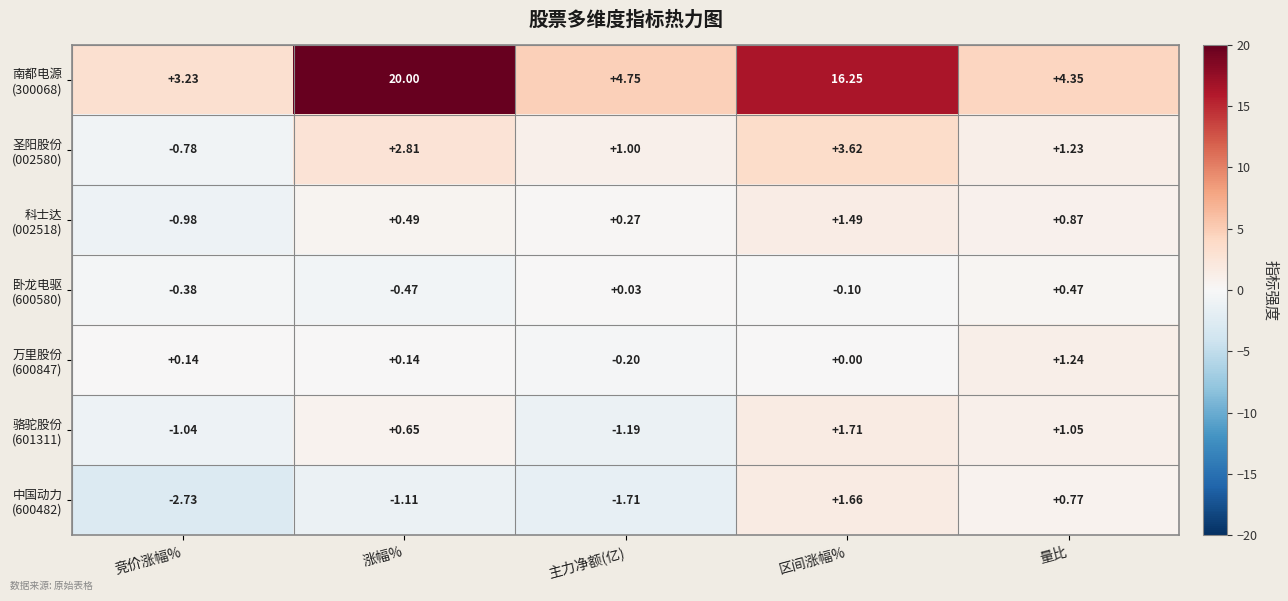

How many series are shown in this chart?

7